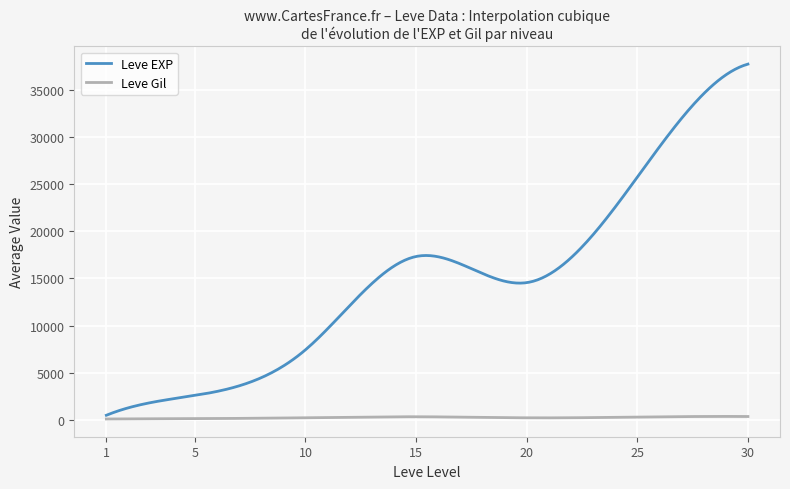

Which series has the largest total across all categories?

Leve EXP